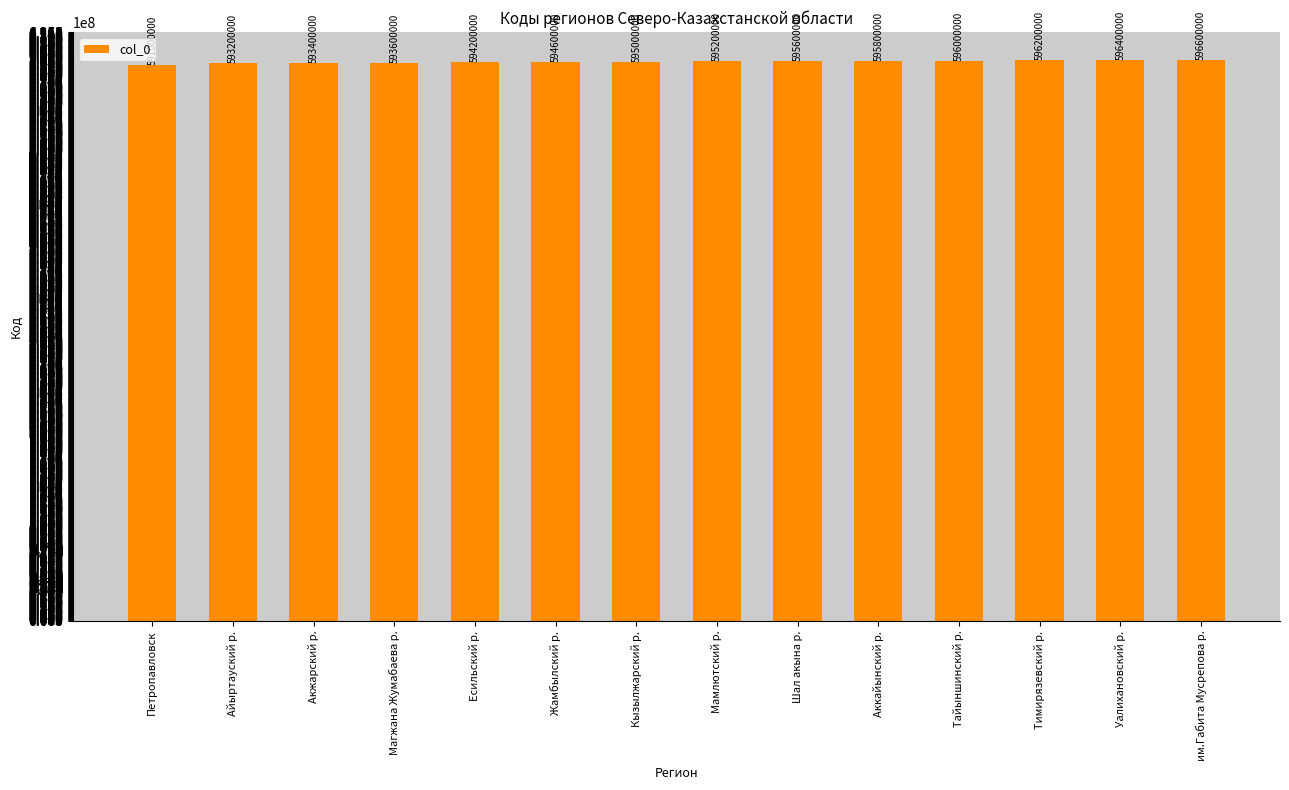

Rank the categories by value from highest to lowest.

им.Габита Мусрепова р., Уалихановский р., Тимирязевский р., Тайыншинский р., Аккайынский р., Шал акына р., Мамлютский р., Кызылжарский р., Жамбылский р., Есильский р., Магжана Жумабаева р., Акжарский р., Айыртауский р., Петропавловск